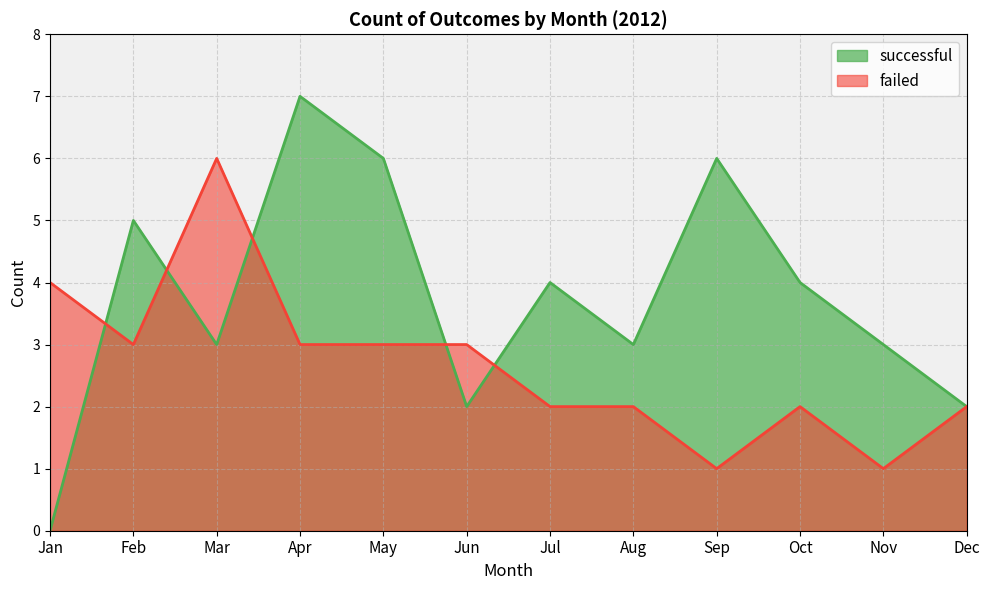

Reading left to right, transcribe all the data shown in this chart.

successful: Jan=0	Feb=5	Mar=3	Apr=7	May=6	Jun=2	Jul=4	Aug=3	Sep=6	Oct=4	Nov=3	Dec=2
failed: Jan=4	Feb=3	Mar=6	Apr=3	May=3	Jun=3	Jul=2	Aug=2	Sep=1	Oct=2	Nov=1	Dec=2